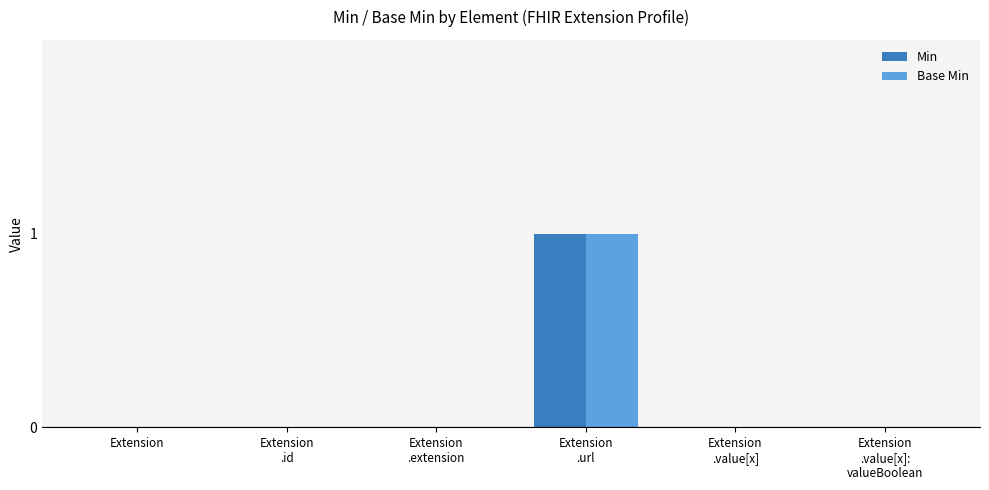

Reading right to left, transcribe all the data shown in this chart.

Min: Extension
.value[x]:
valueBoolean=0	Extension
.value[x]=0	Extension
.url=1	Extension
.extension=0	Extension
.id=0	Extension=0
Base Min: Extension
.value[x]:
valueBoolean=0	Extension
.value[x]=0	Extension
.url=1	Extension
.extension=0	Extension
.id=0	Extension=0